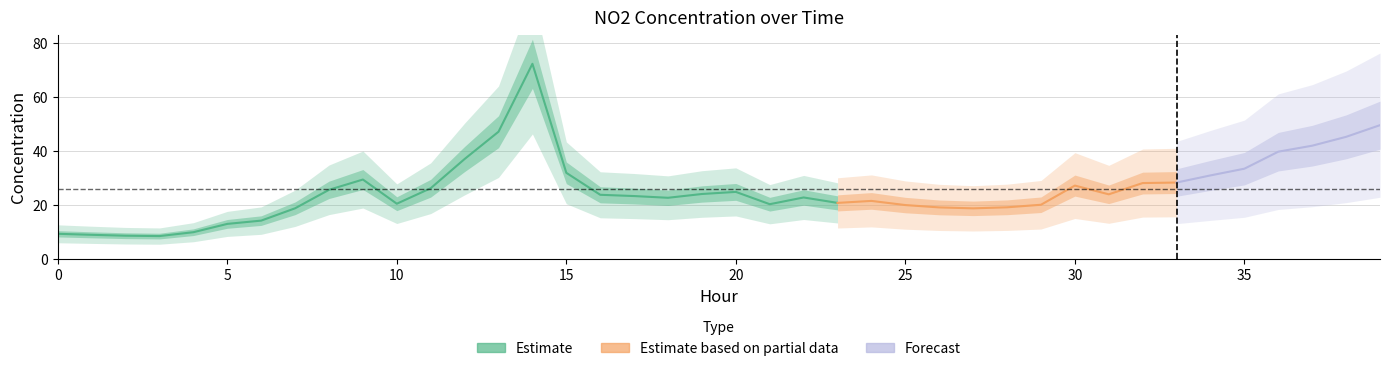

Is this an area chart (filled region under the line)?

No